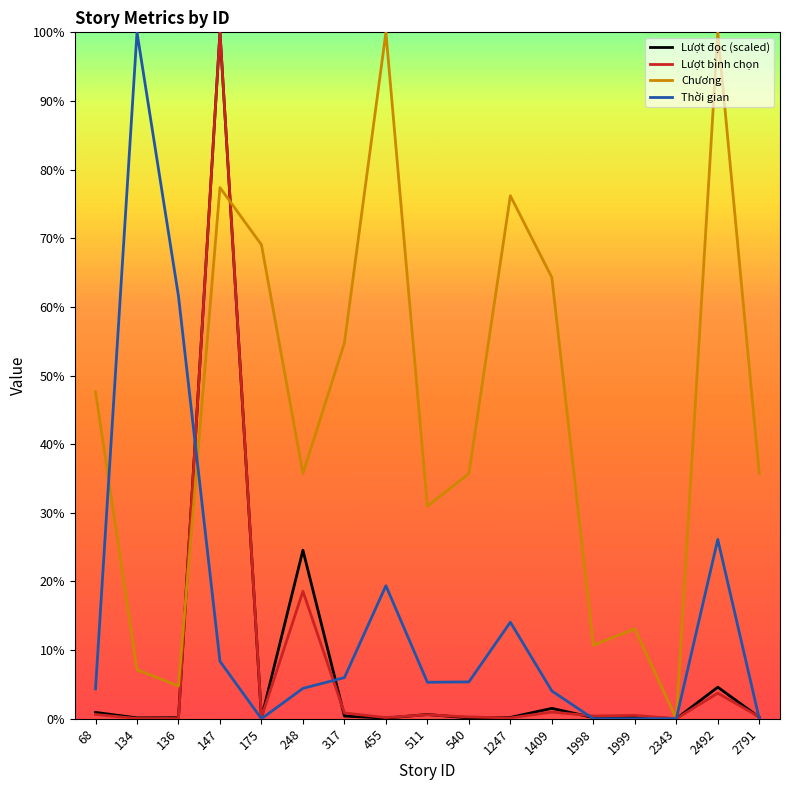

True or false: Thời gian has more than 2 points higher than both neighbors.

True